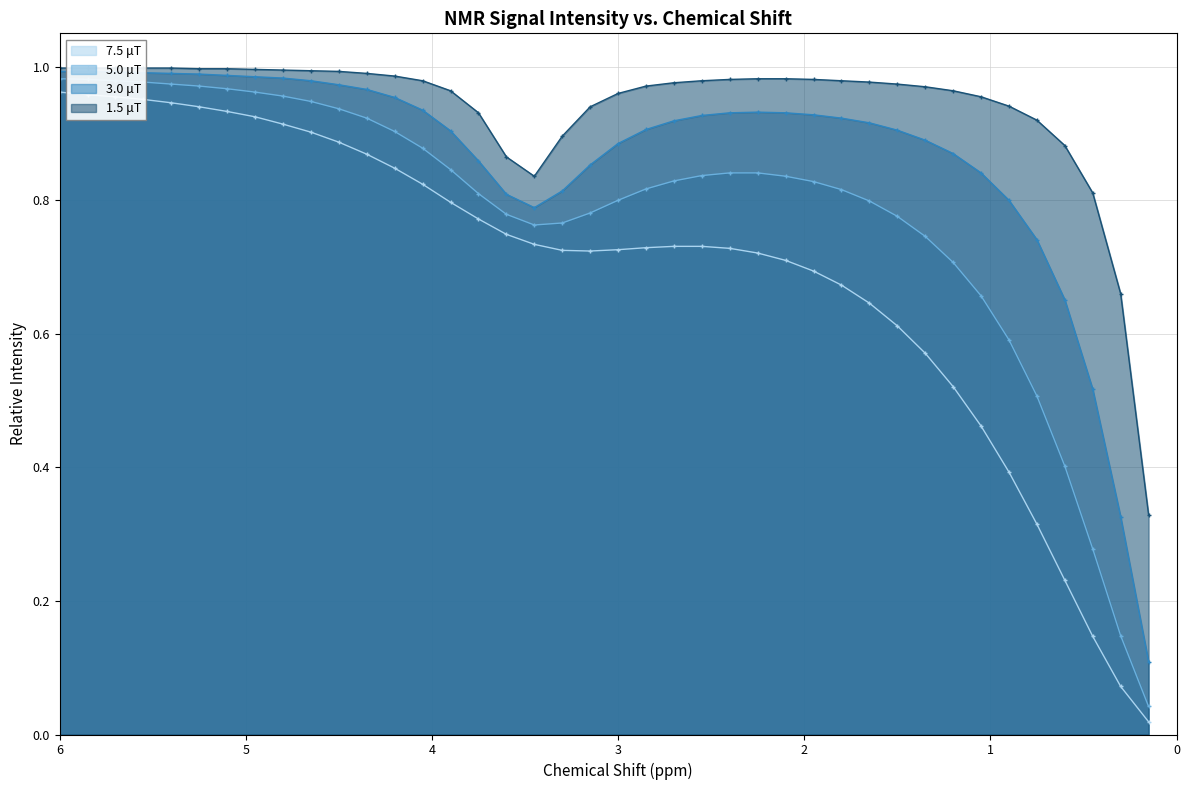

Reading left to right, list all the values displayed in this chart.

1.5 μT: 6.0=1.0	5.85=1.0	5.7=1.0	5.55=1.0	5.4=1.0	5.25=1.0	5.1=1.0	4.95=1.0	4.8=1.0	4.65=1.0	4.5=1.0	4.35=1.0	4.2=1.0	4.05=1.0	3.9=1.0	3.75=0.9	3.6=0.9	3.45=0.8	3.3=0.9	3.15=0.9	3.0=1.0	2.85=1.0	2.7=1.0	2.55=1.0	2.4=1.0	2.25=1.0	2.1=1.0	1.95=1.0	1.8=1.0	1.65=1.0	1.5=1.0	1.35=1.0	1.2=1.0	1.05=1.0	0.9=0.9	0.75=0.9	0.6=0.9	0.45=0.8	0.3=0.7	0.15=0.3
3.0 μT: 6.0=1.0	5.85=1.0	5.7=1.0	5.55=1.0	5.4=1.0	5.25=1.0	5.1=1.0	4.95=1.0	4.8=1.0	4.65=1.0	4.5=1.0	4.35=1.0	4.2=1.0	4.05=0.9	3.9=0.9	3.75=0.9	3.6=0.8	3.45=0.8	3.3=0.8	3.15=0.9	3.0=0.9	2.85=0.9	2.7=0.9	2.55=0.9	2.4=0.9	2.25=0.9	2.1=0.9	1.95=0.9	1.8=0.9	1.65=0.9	1.5=0.9	1.35=0.9	1.2=0.9	1.05=0.8	0.9=0.8	0.75=0.7	0.6=0.7	0.45=0.5	0.3=0.3	0.15=0.1
5.0 μT: 6.0=1.0	5.85=1.0	5.7=1.0	5.55=1.0	5.4=1.0	5.25=1.0	5.1=1.0	4.95=1.0	4.8=1.0	4.65=0.9	4.5=0.9	4.35=0.9	4.2=0.9	4.05=0.9	3.9=0.8	3.75=0.8	3.6=0.8	3.45=0.8	3.3=0.8	3.15=0.8	3.0=0.8	2.85=0.8	2.7=0.8	2.55=0.8	2.4=0.8	2.25=0.8	2.1=0.8	1.95=0.8	1.8=0.8	1.65=0.8	1.5=0.8	1.35=0.7	1.2=0.7	1.05=0.7	0.9=0.6	0.75=0.5	0.6=0.4	0.45=0.3	0.3=0.1	0.15=0.0
7.5 μT: 6.0=1.0	5.85=1.0	5.7=1.0	5.55=1.0	5.4=0.9	5.25=0.9	5.1=0.9	4.95=0.9	4.8=0.9	4.65=0.9	4.5=0.9	4.35=0.9	4.2=0.8	4.05=0.8	3.9=0.8	3.75=0.8	3.6=0.7	3.45=0.7	3.3=0.7	3.15=0.7	3.0=0.7	2.85=0.7	2.7=0.7	2.55=0.7	2.4=0.7	2.25=0.7	2.1=0.7	1.95=0.7	1.8=0.7	1.65=0.6	1.5=0.6	1.35=0.6	1.2=0.5	1.05=0.5	0.9=0.4	0.75=0.3	0.6=0.2	0.45=0.1	0.3=0.1	0.15=0.0